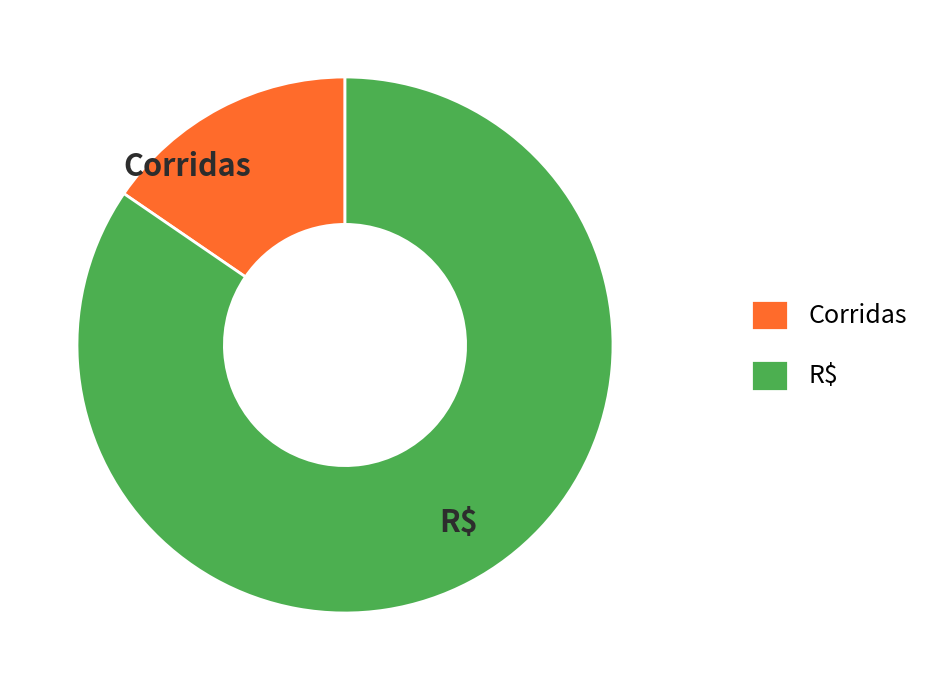

Is the sum of Corridas and R$ greater than half?

Yes